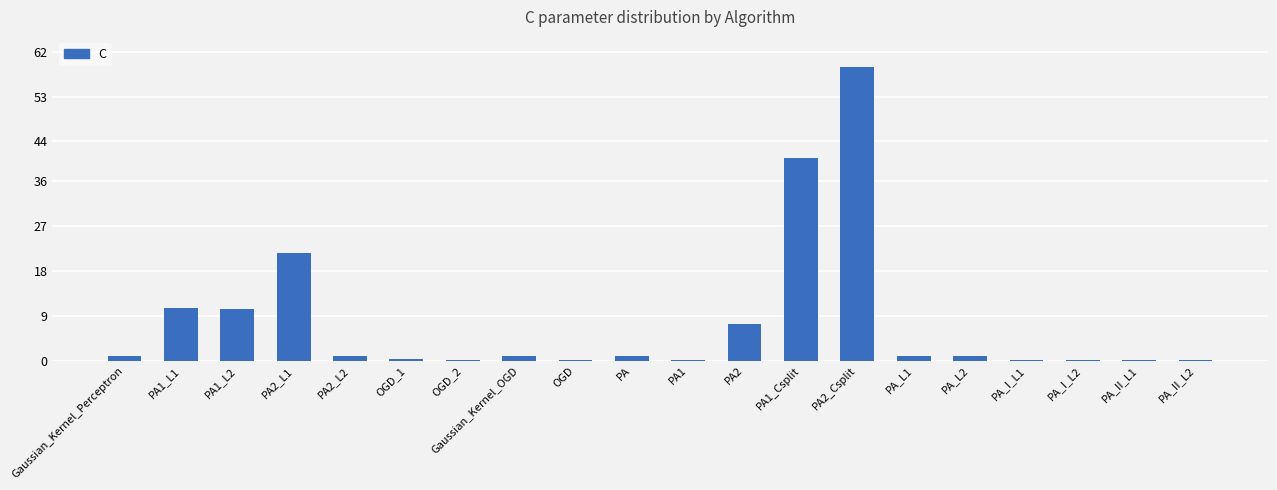

Are the bars grouped side by side (vs. stacked)?

No